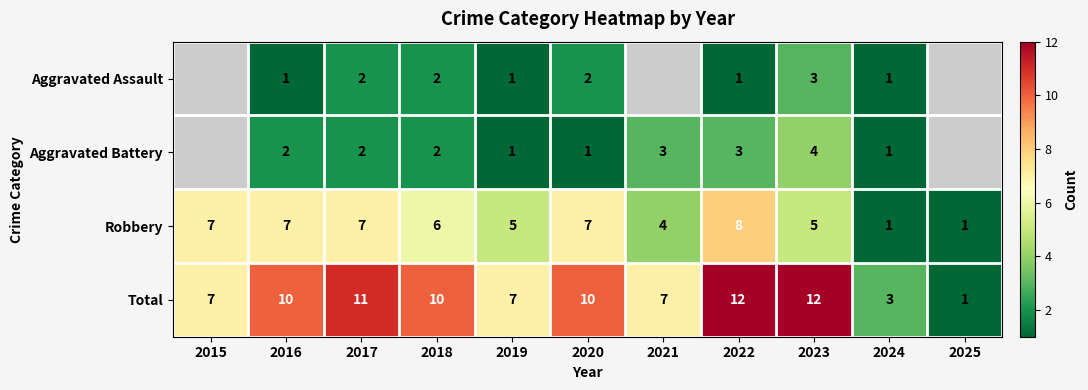

What is the difference between the maximum and second lowest values in the Robbery series?

7